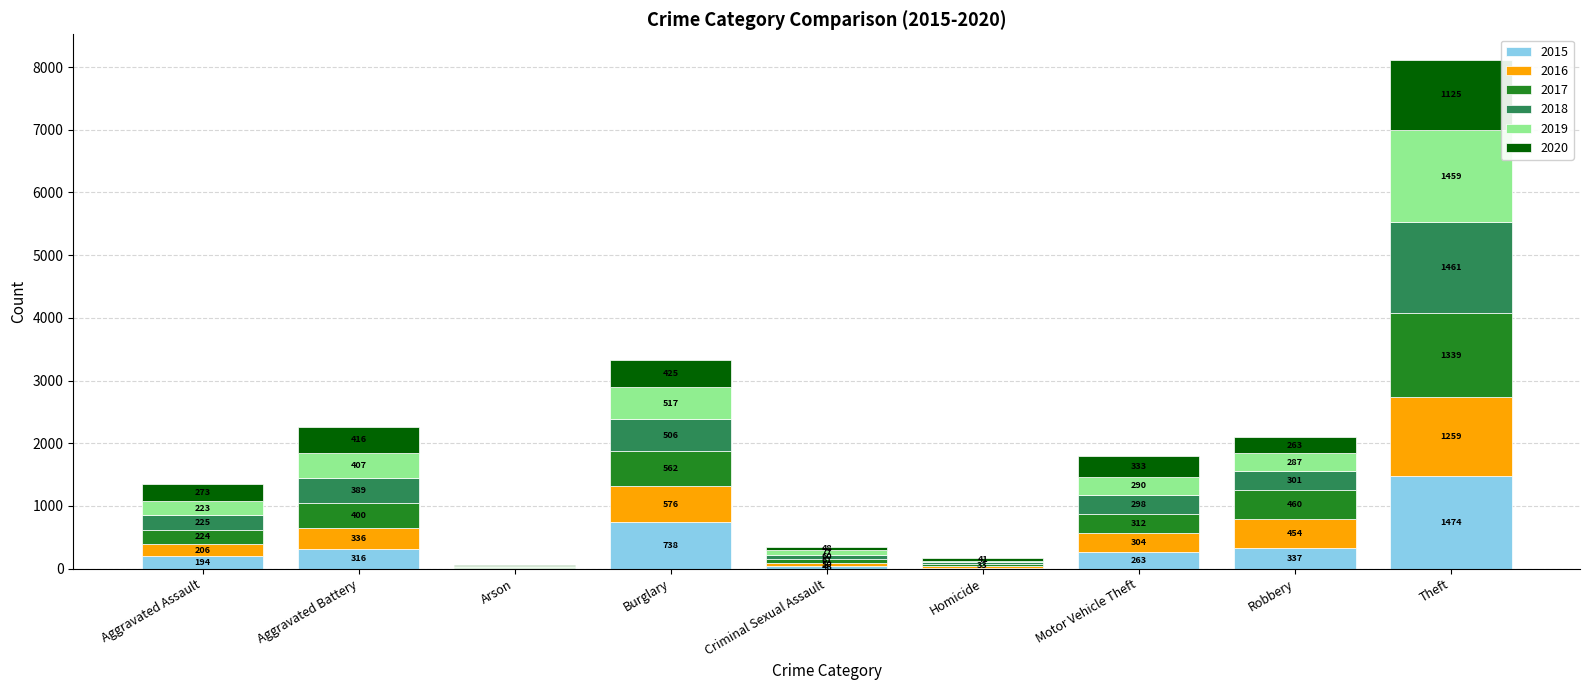

Does the chart contain stacked bars?

Yes